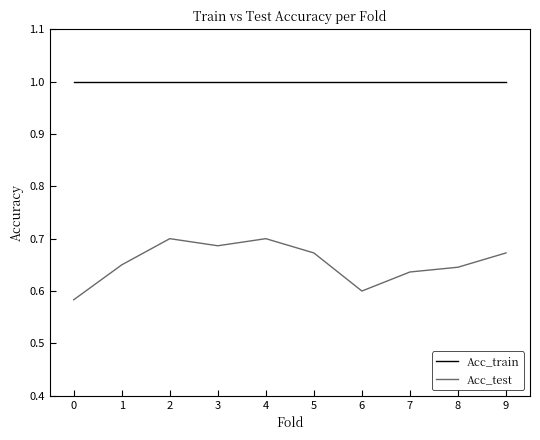

The value of Acc_test at 5 is 0.7. True or false?

True